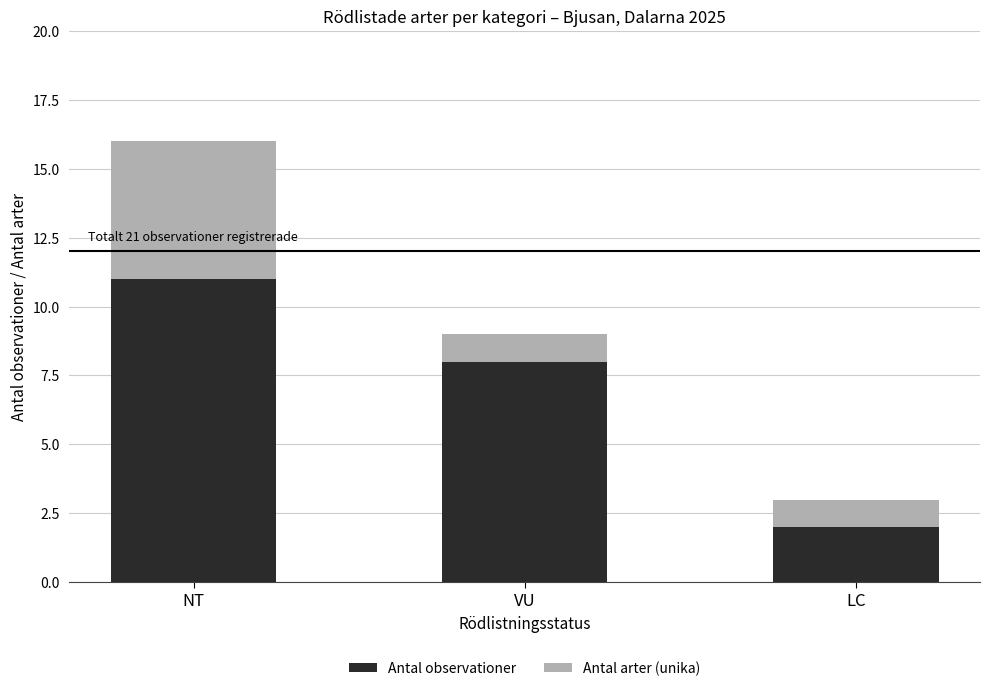

What is the total value across all series at LC?

3